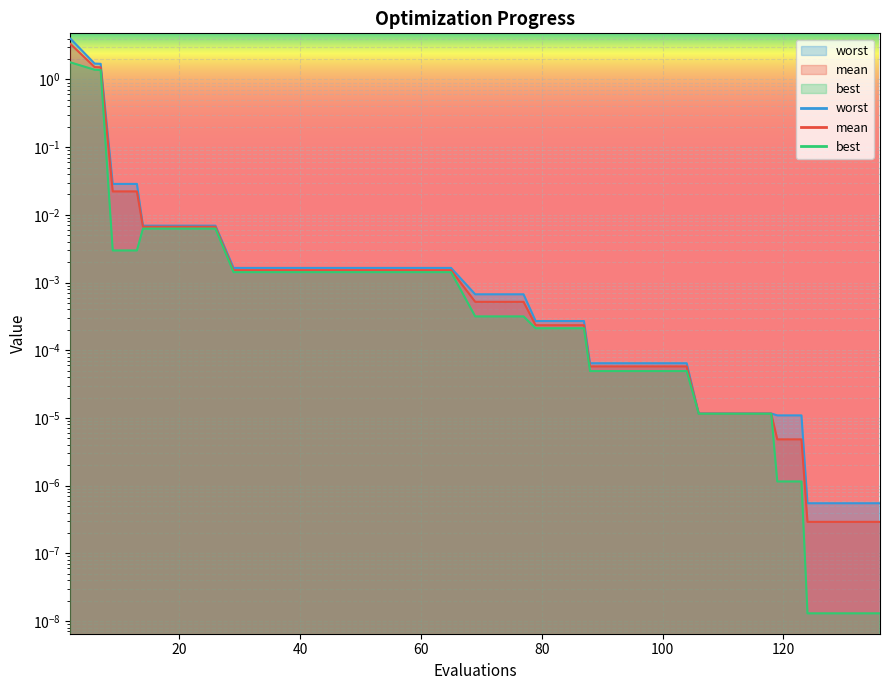

True or false: mean has more than 0 interior local peaks.

False